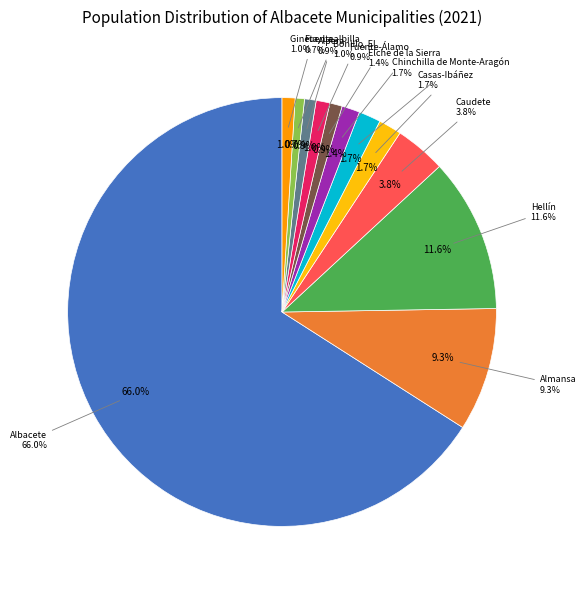

Count the number of slices in the pie.

12